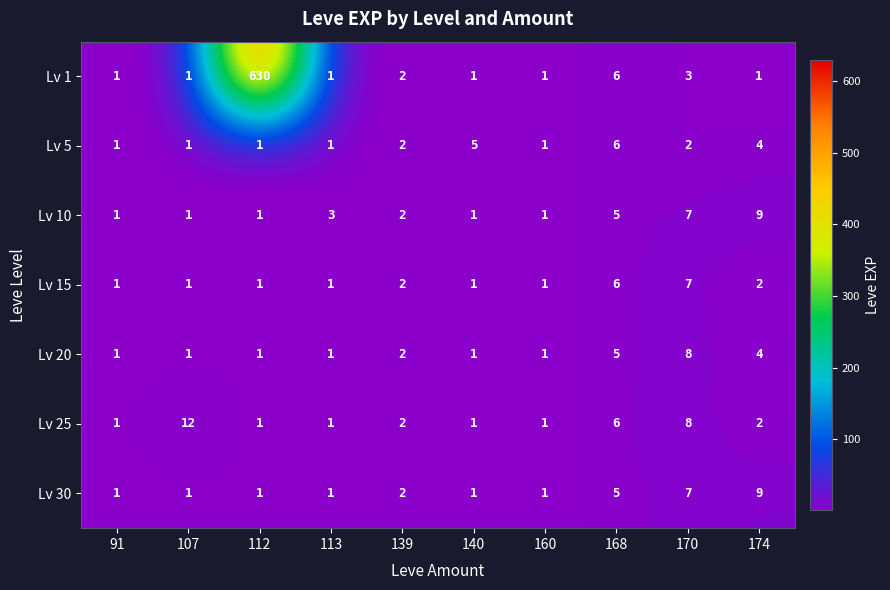

Which series has the largest total across all categories?

Lv 1